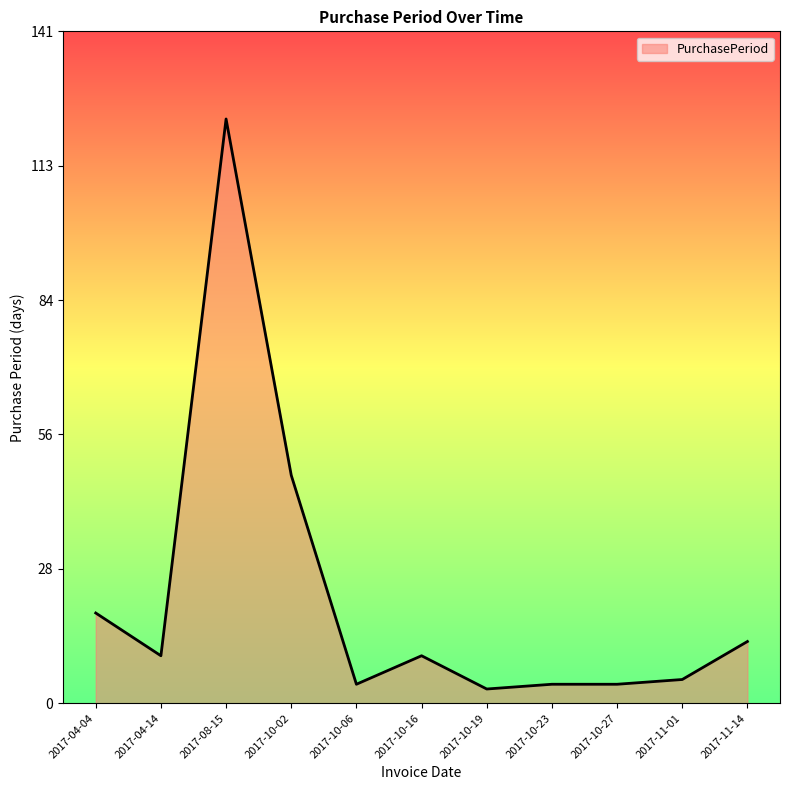

What is the sum of the values at 2017-10-23 and 2017-10-27?

8